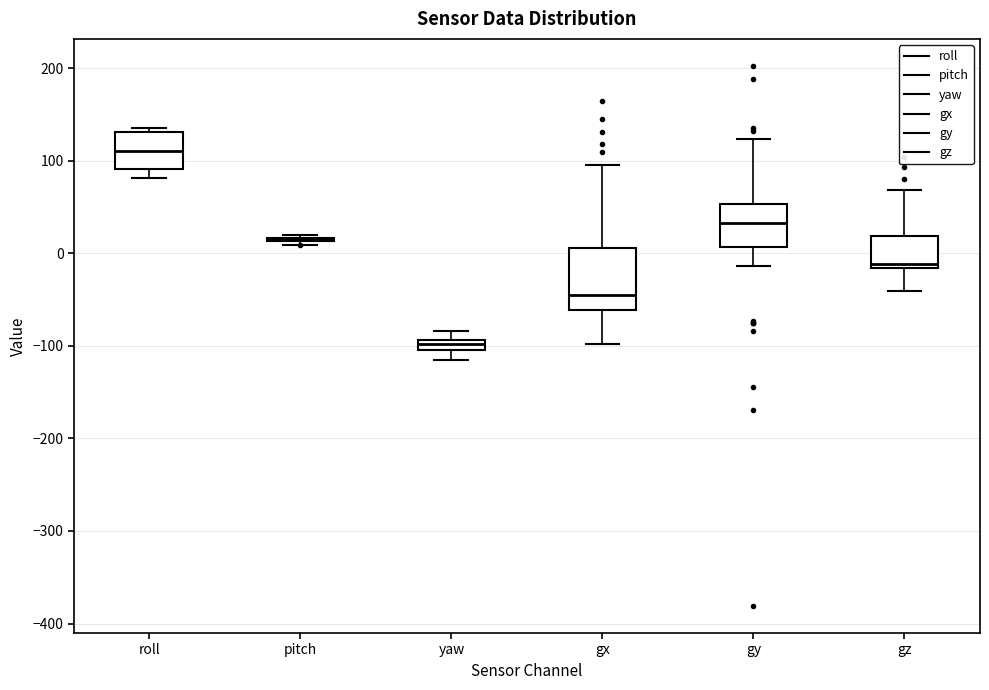

Comparing the boxes themselves (not the whiskers), which one is the tallest?

gx